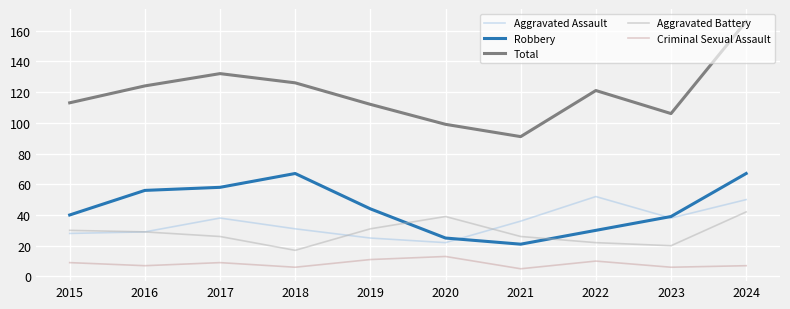

Where does the Aggravated Assault series first go above 36?

2017